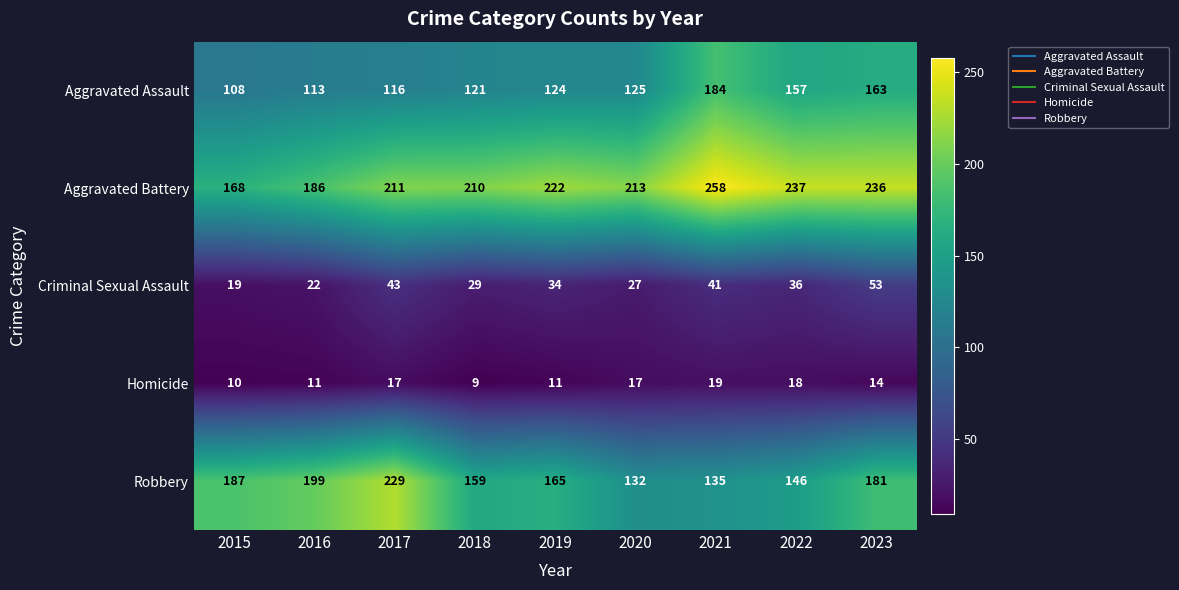

Which series has the widest spread of values?

Robbery